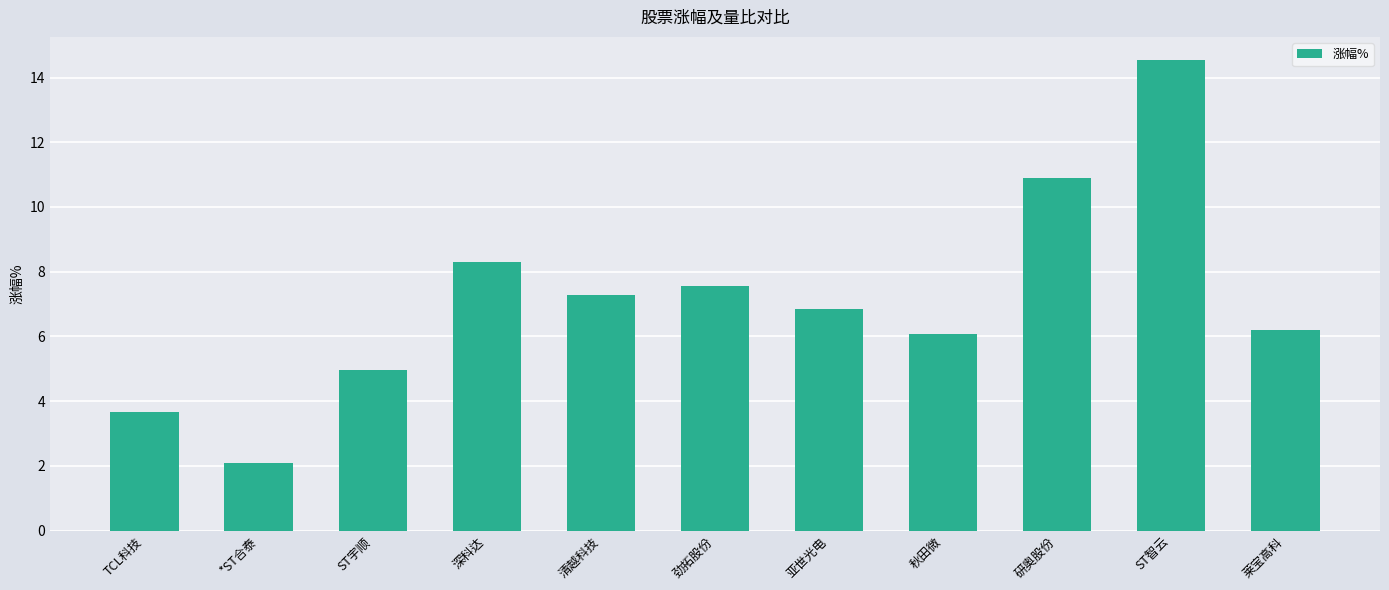

What position from the right is TCL科技?

11